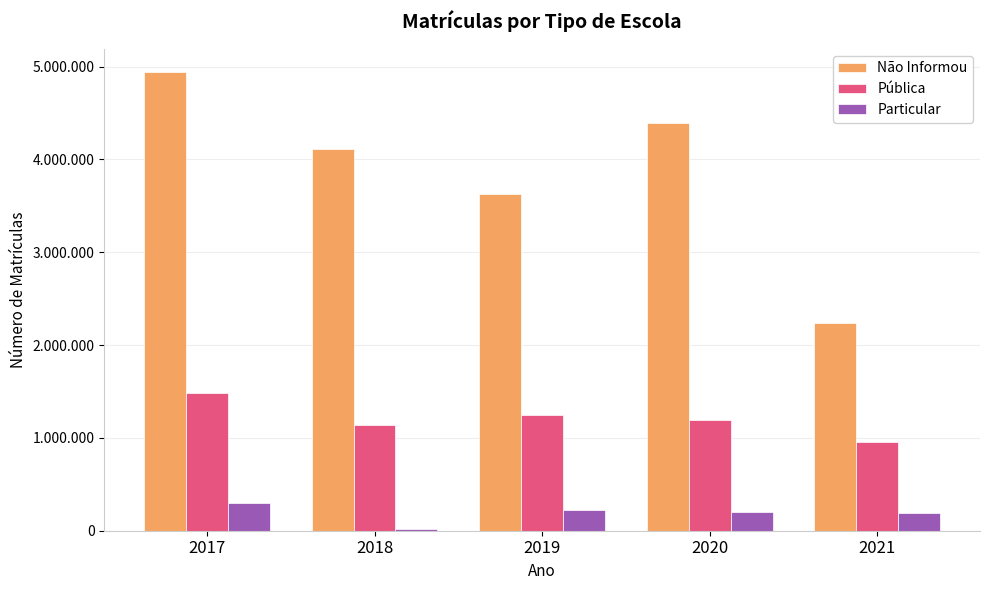

True or false: Particular has a value of 218627 at 2019.

True